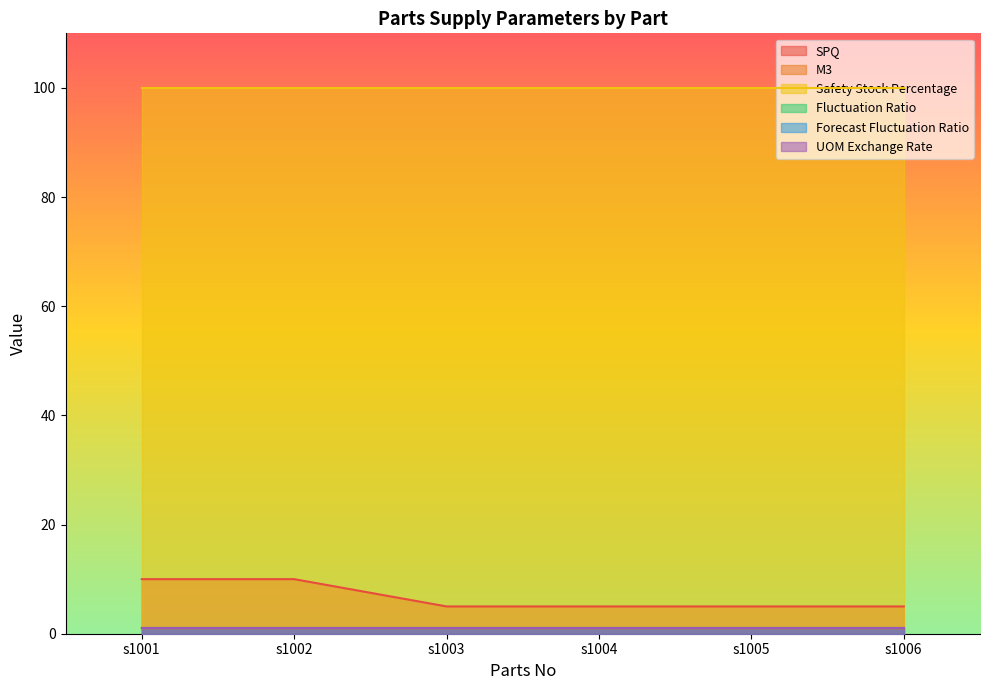

Reading left to right, transcribe all the data shown in this chart.

SPQ: s1001=10.0	s1002=10.0	s1003=5.0	s1004=5.0	s1005=5.0	s1006=5.0
M3: s1001=1.0	s1002=1.0	s1003=1.0	s1004=1.0	s1005=1.0	s1006=1.0
Safety Stock Percentage: s1001=100.0	s1002=100.0	s1003=100.0	s1004=100.0	s1005=100.0	s1006=100.0
Fluctuation Ratio: s1001=1.0	s1002=1.0	s1003=1.0	s1004=1.0	s1005=1.0	s1006=1.0
Forecast Fluctuation Ratio: s1001=1.0	s1002=1.0	s1003=1.0	s1004=1.0	s1005=1.0	s1006=1.0
UOM Exchange Rate: s1001=1.0	s1002=1.0	s1003=1.0	s1004=1.0	s1005=1.0	s1006=1.0